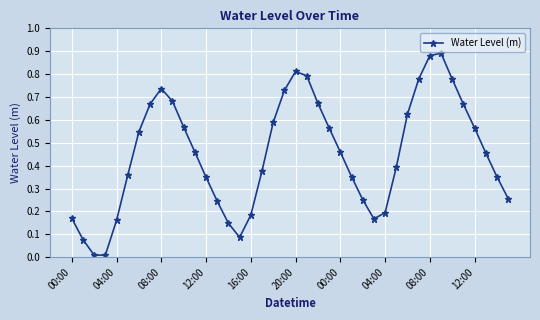

True or false: there are more than 2 points higher than both neighbors.

True